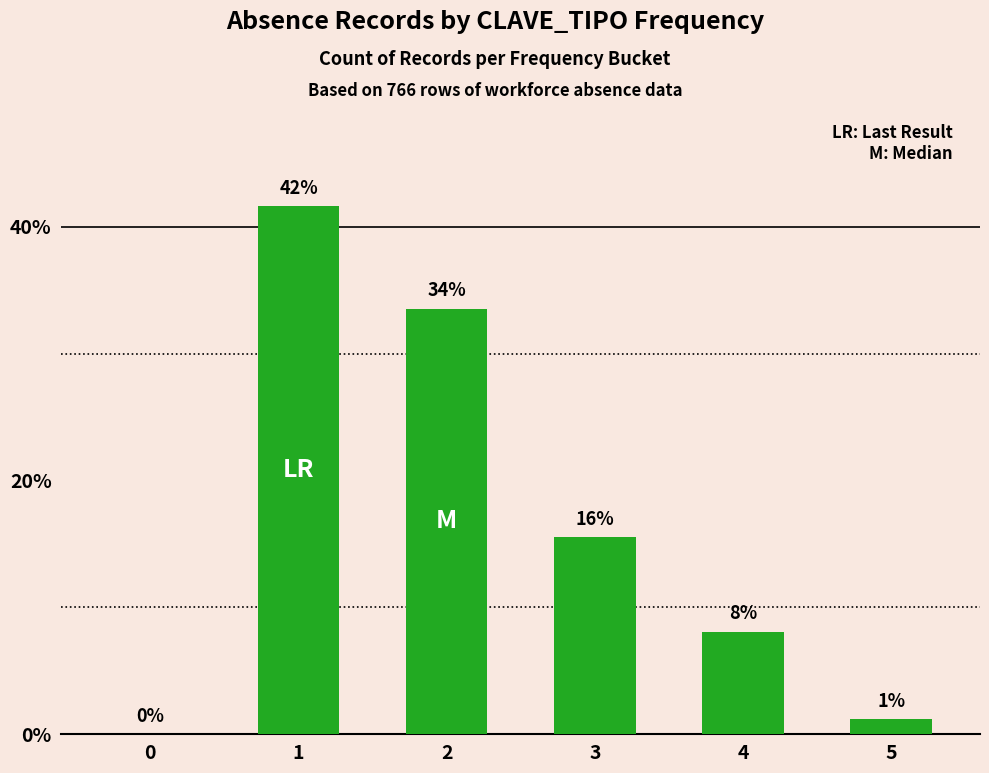

Reading right to left, list all the values displayed in this chart.

9	62	119	257	319	0